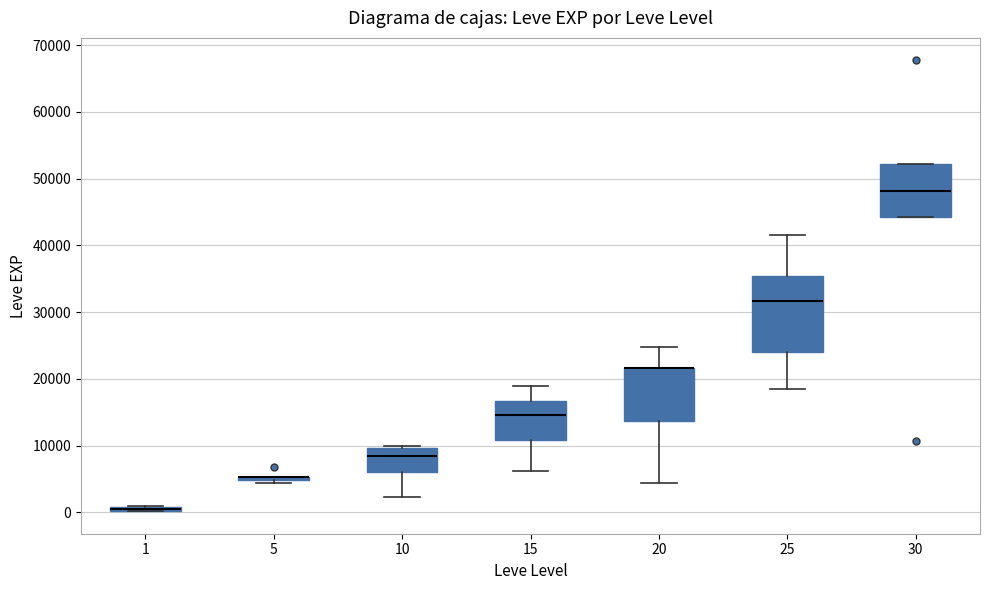

Comparing the boxes themselves (not the whiskers), which one is the tallest?

25